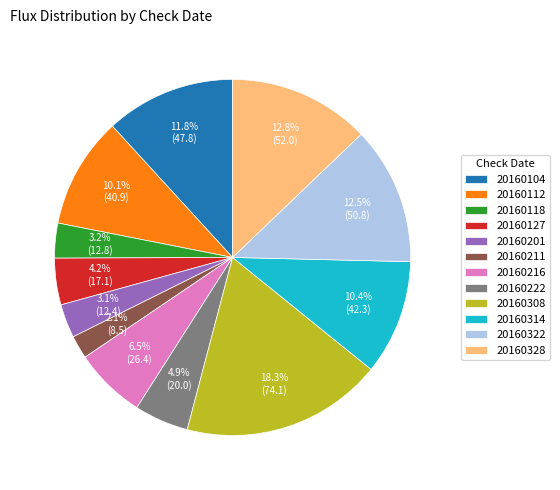

True or false: 20160308 accounts for 13% of the total.

False